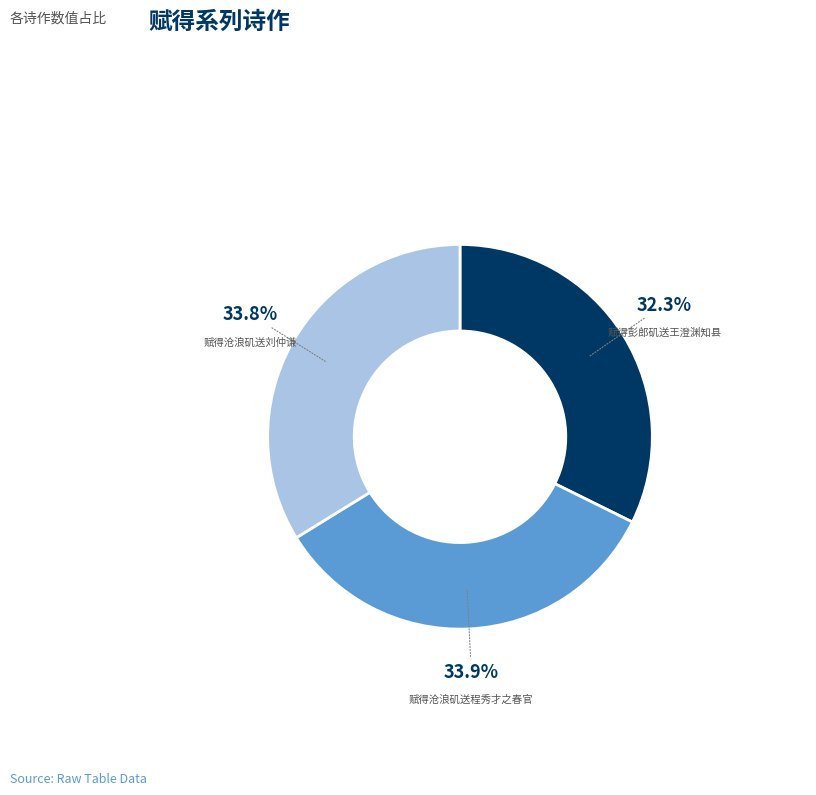

Which slice is the smallest?

赋得彭郎矶送王澄渊知县